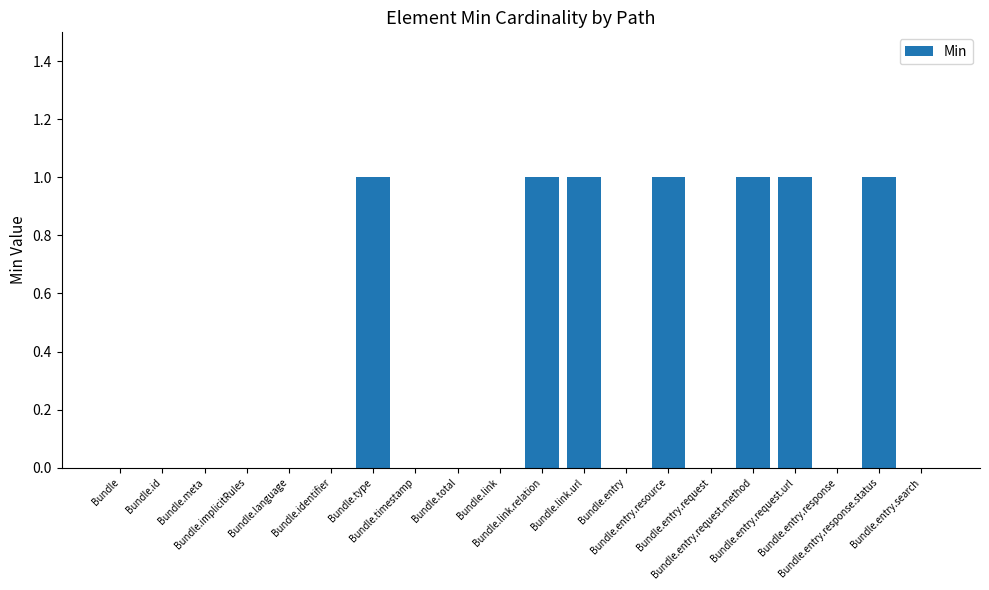

What is the sum of all values?

7